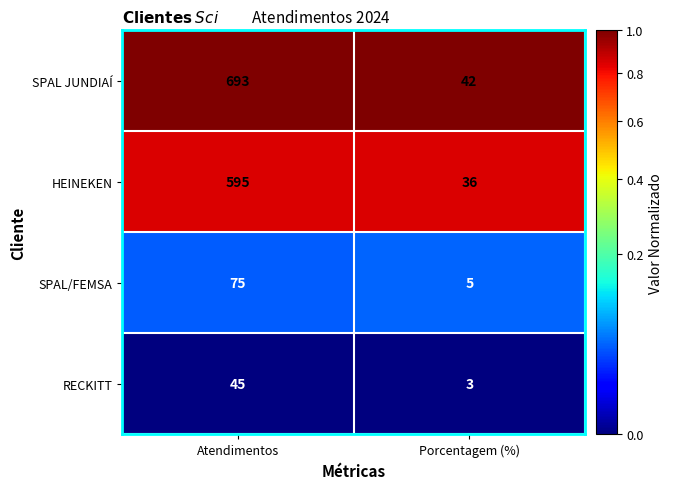

What is the difference between the RECKITT values at Atendimentos and Porcentagem (%)?

42